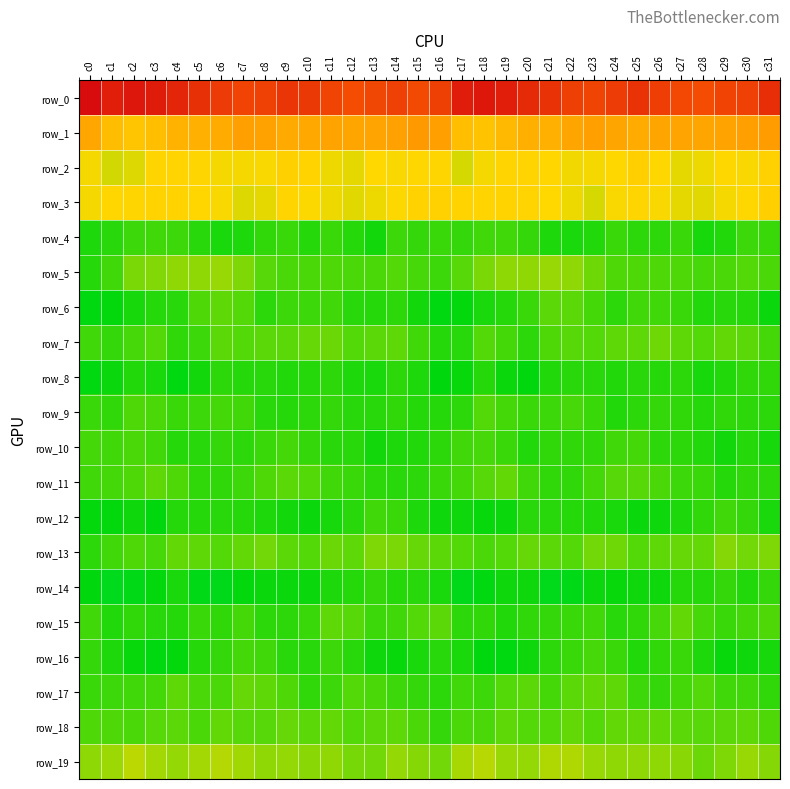

Reading left to right, transcribe all the data shown in this chart.

row_0: -233.7	-219.0	-224.5	-221.1	-212.5	-204.1	-194.9	-188.1	-189.9	-200.0	-196.6	-187.2	-180.3	-184.8	-190.0	-182.6	-192.1	-219.3	-223.5	-218.5	-208.9	-201.1	-191.8	-187.4	-193.5	-201.2	-192.7	-184.1	-180.5	-187.8	-189.4	-205.4
row_1: 53.6	41.1	36.3	40.7	47.1	48.0	51.1	57.2	56.2	51.4	52.6	55.6	54.2	55.1	56.3	61.5	57.1	40.6	37.8	43.4	48.4	47.8	54.1	57.4	54.5	51.0	54.1	55.1	54.3	55.7	57.5	59.0
row_2: 24.4	19.2	20.7	27.6	28.4	28.1	24.3	24.3	24.8	30.9	28.7	23.4	21.8	25.9	24.9	26.9	28.0	19.7	24.5	28.2	28.4	27.1	23.8	24.2	26.8	31.5	26.5	22.1	22.9	26.8	24.6	30.4
row_3: 24.5	27.5	28.0	28.7	28.8	27.2	24.6	20.6	21.8	28.5	25.5	22.9	21.4	23.0	25.6	29.2	30.3	29.0	28.6	28.7	28.3	26.2	23.3	19.6	25.1	27.6	24.9	21.9	21.6	24.1	26.8	31.1
row_4: -8.0	-6.0	-3.4	-2.6	-3.6	-6.2	-8.5	-8.2	-5.0	-4.0	-6.6	-3.8	-6.6	-9.4	-3.4	-4.6	-3.7	-4.5	-2.5	-2.7	-4.3	-7.8	-8.5	-7.5	-3.7	-5.5	-5.5	-4.0	-8.8	-7.2	-3.1	-4.1
row_5: -7.0	-2.8	5.7	7.0	9.5	9.5	10.6	6.2	0.7	-0.9	-0.8	-0.5	-1.3	-1.3	0.2	-1.8	-3.6	0.5	6.1	8.5	9.1	10.2	9.5	4.1	-0.6	-0.7	-0.5	-0.7	-1.7	-0.8	0.1	-1.1
row_6: -12.9	-12.1	-9.0	-6.9	-6.1	-0.7	1.7	-0.2	-5.6	-3.5	-3.1	-2.8	-6.4	-6.7	-5.9	-9.9	-13.5	-12.1	-8.3	-6.9	-4.1	1.1	1.5	-2.3	-5.8	-2.7	-2.9	-3.8	-7.2	-6.3	-6.7	-11.0
row_7: -3.0	-4.3	-1.6	-0.1	-5.3	-3.1	1.3	-0.0	1.5	1.4	3.2	3.6	0.1	1.4	2.1	-2.8	-6.8	-6.1	-0.1	-2.4	-5.4	-0.7	0.9	0.3	1.6	2.0	3.9	2.1	0.1	2.3	1.1	-2.3
row_8: -13.1	-10.6	-7.5	-8.4	-13.1	-9.4	-5.7	-6.8	-6.5	-7.2	-6.7	-5.7	-7.7	-8.8	-5.9	-8.1	-12.6	-11.5	-6.8	-10.6	-12.5	-7.5	-6.0	-6.4	-7.3	-6.3	-6.6	-5.9	-9.0	-7.3	-5.3	-5.1
row_9: -3.9	-4.9	-0.6	-0.8	-3.9	-3.1	-2.1	-2.8	-6.5	-6.6	-5.5	-4.6	-6.2	-6.0	-5.3	-6.7	-7.0	-5.6	0.3	-2.1	-3.7	-3.1	-1.7	-4.1	-7.2	-5.9	-4.8	-5.3	-6.9	-5.0	-5.9	-5.8
row_10: -2.5	-2.6	-1.0	-2.7	-6.7	-6.1	-4.7	-5.6	-3.9	-2.2	-4.5	-6.2	-6.1	-9.5	-8.0	-7.2	-5.5	-2.8	-1.4	-3.9	-7.4	-5.1	-5.0	-5.3	-3.1	-2.5	-5.5	-5.8	-7.6	-9.8	-7.0	-9.2
row_11: -3.0	-2.4	-0.4	2.0	-0.2	-5.2	-5.1	-3.5	-0.4	1.3	0.1	-2.9	-3.8	-5.5	-6.1	-5.4	-3.7	-2.1	0.6	2.3	-2.8	-5.3	-4.8	-2.2	0.6	0.9	-1.0	-3.4	-4.1	-6.7	-5.1	-5.4
row_12: -12.0	-11.9	-10.5	-12.3	-6.8	-6.6	-6.3	-6.9	-8.2	-9.6	-11.1	-8.9	-6.4	-2.9	-3.9	-7.9	-10.4	-10.2	-11.6	-10.6	-6.3	-6.3	-6.8	-7.1	-8.4	-11.1	-10.2	-8.1	-4.9	-3.0	-4.6	-8.5
row_13: -5.9	-2.6	-0.7	-1.6	2.6	1.9	0.2	2.6	5.0	1.5	0.2	3.5	1.6	6.4	5.8	3.2	1.1	-0.2	-1.3	0.1	2.9	1.1	-0.0	4.5	4.1	0.2	1.9	3.2	2.2	7.8	4.9	6.4
row_14: -12.3	-18.0	-15.7	-11.9	-8.8	-15.2	-16.7	-12.1	-11.0	-10.7	-10.7	-8.1	-6.8	-4.6	-6.5	-6.4	-8.8	-16.7	-13.9	-10.0	-10.4	-17.1	-15.5	-10.8	-11.4	-10.3	-10.0	-6.7	-6.8	-4.2	-7.1	-4.5
row_15: -2.9	-7.3	-5.3	-6.4	-6.6	-3.6	-5.3	-2.1	-5.5	-5.9	-3.8	1.8	0.7	-3.5	-3.1	0.3	1.3	-5.8	-4.9	-7.3	-5.0	-4.4	-4.2	-2.6	-6.3	-5.3	-1.7	2.6	-1.4	-3.9	-2.2	-0.4
row_16: -4.5	-8.0	-11.5	-13.3	-12.1	-6.9	-4.5	-1.9	-2.9	-6.5	-6.3	-3.6	-6.0	-10.2	-11.4	-8.4	-6.1	-8.7	-12.8	-12.9	-10.5	-5.4	-3.8	-1.5	-4.1	-7.3	-5.0	-3.8	-7.9	-11.4	-10.5	-9.2
row_17: -4.1	-3.1	-3.1	-2.2	1.7	-1.2	-0.9	2.8	2.0	-0.4	-5.1	-3.5	-0.0	-1.1	-3.3	-4.7	-5.6	-3.0	-3.3	-0.0	1.4	-2.4	1.1	2.7	1.9	-3.2	-4.7	-2.0	0.0	-2.5	-2.9	-5.1
row_18: -0.7	-0.2	-1.1	0.6	1.4	-1.0	2.2	0.7	0.9	3.1	1.5	2.5	0.3	1.3	1.7	-1.3	-4.3	-1.2	-1.0	1.8	0.2	-0.0	2.2	0.1	2.4	2.2	2.4	1.2	0.6	1.5	2.0	-0.3
row_19: 8.9	10.9	15.9	12.3	9.6	12.2	14.8	11.7	9.2	9.8	8.2	9.5	5.1	4.5	9.8	7.7	4.8	12.6	15.1	10.4	10.0	14.2	13.9	10.2	9.5	9.6	8.5	8.4	3.7	6.6	10.7	7.4